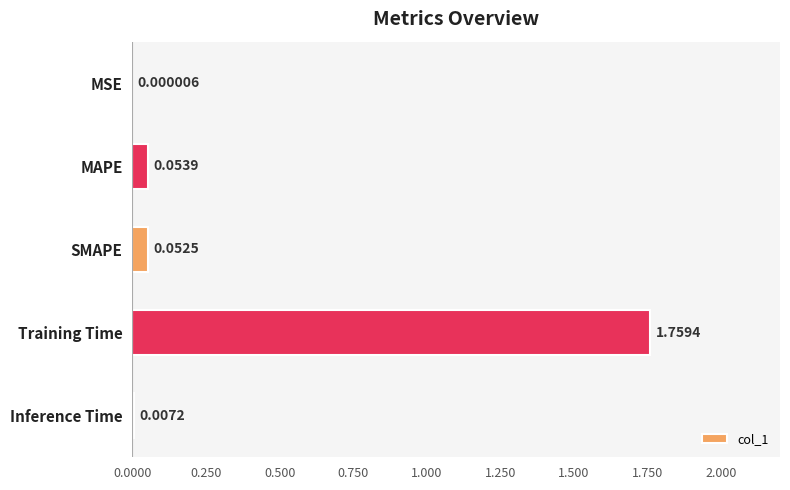

Are the bars horizontal?

Yes